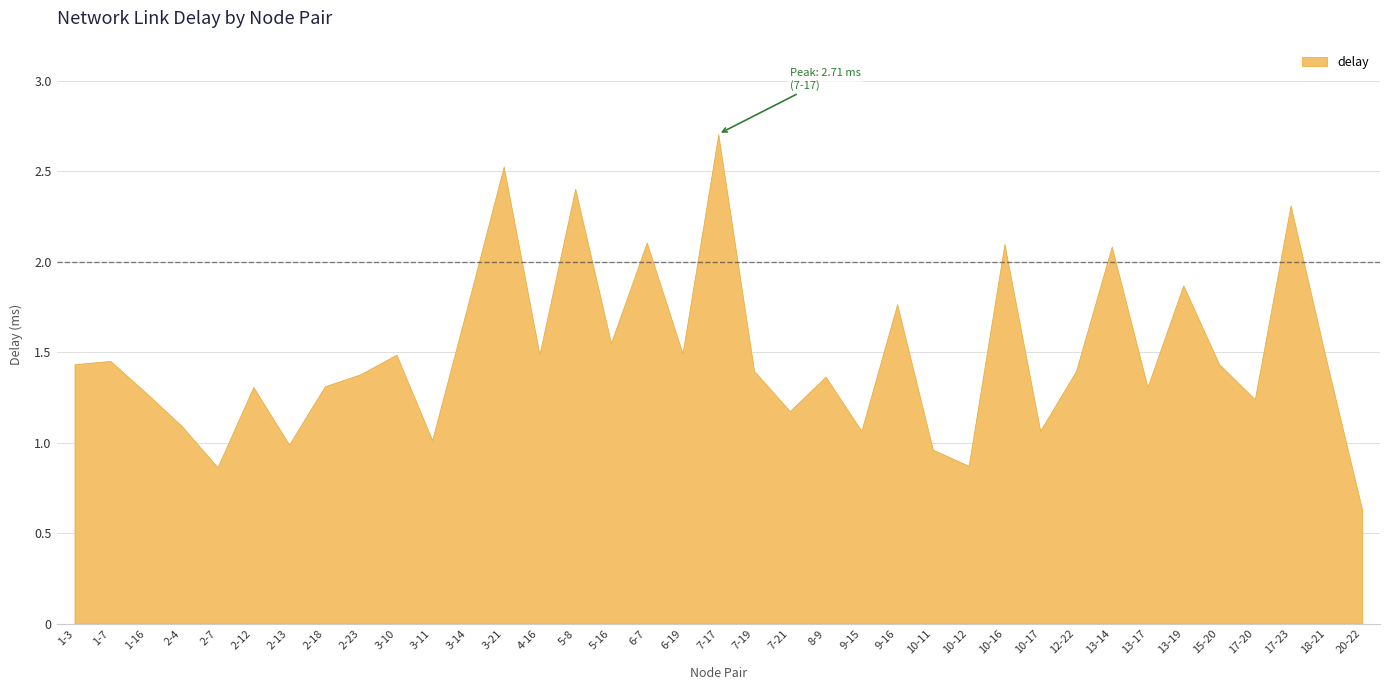

The value at 1-7 is 2.5. True or false?

False